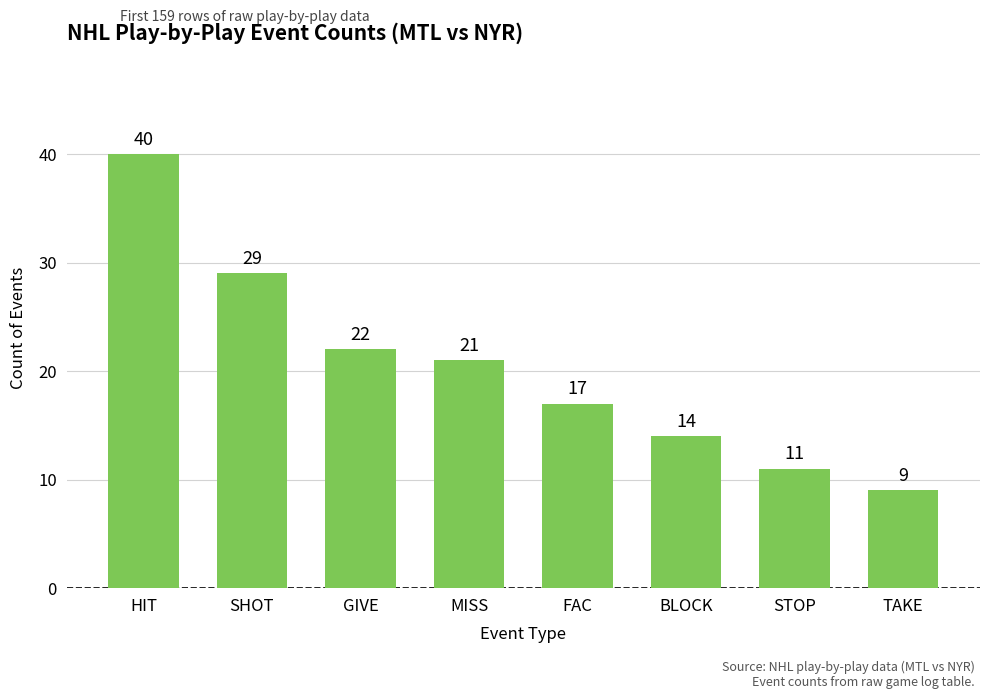

Read the value at STOP, to the nearest 10.

10